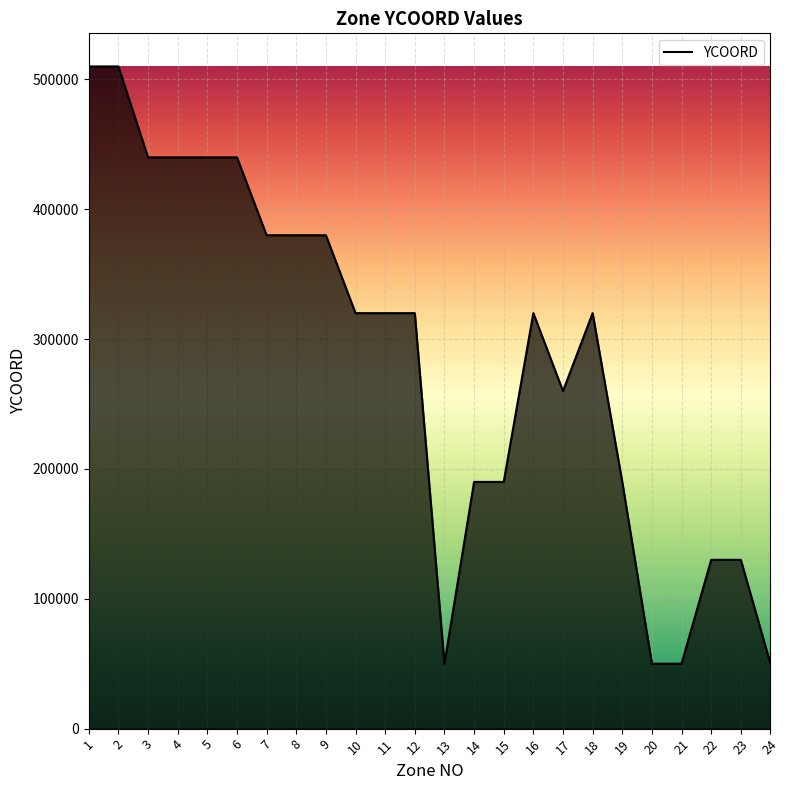

What is the change in value from 3 to 22?

-310000